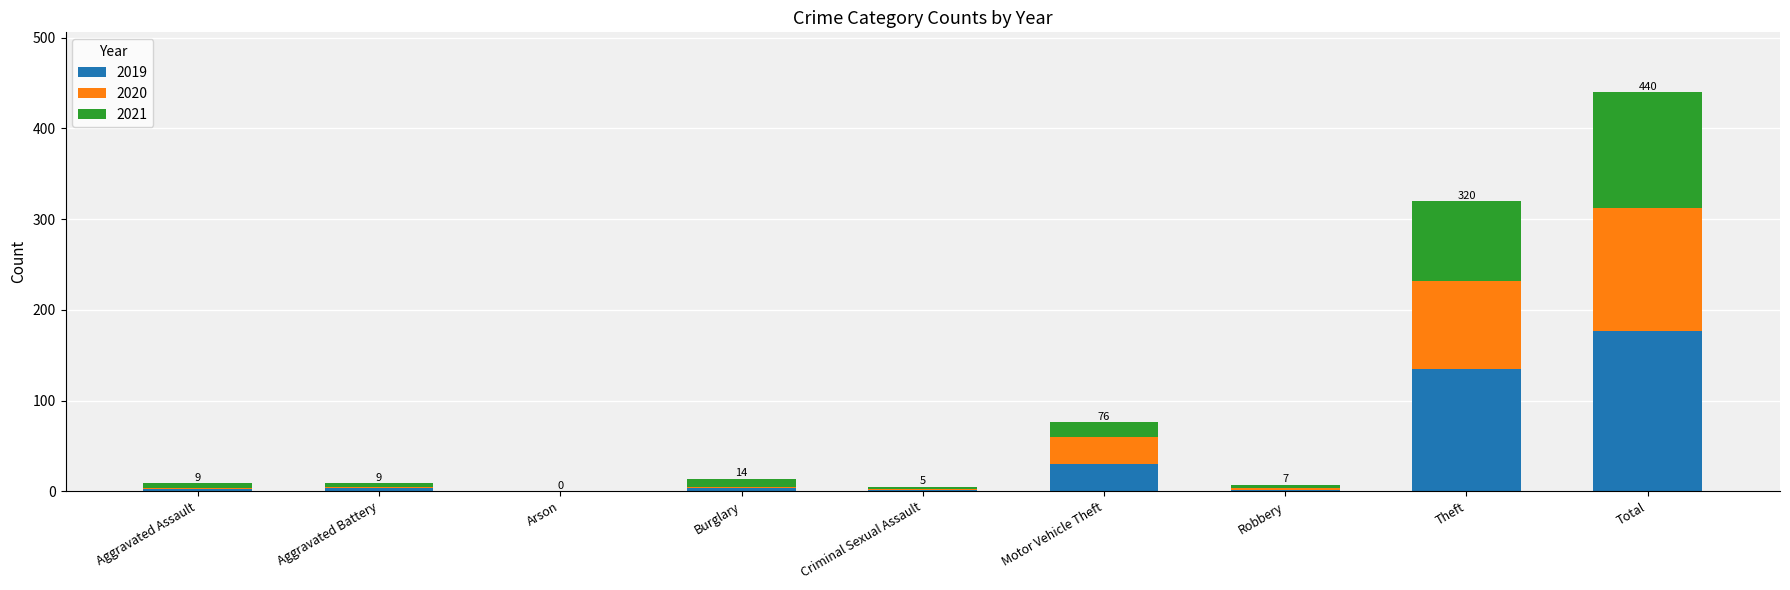

The value of 2019 at Motor Vehicle Theft is 51. True or false?

False